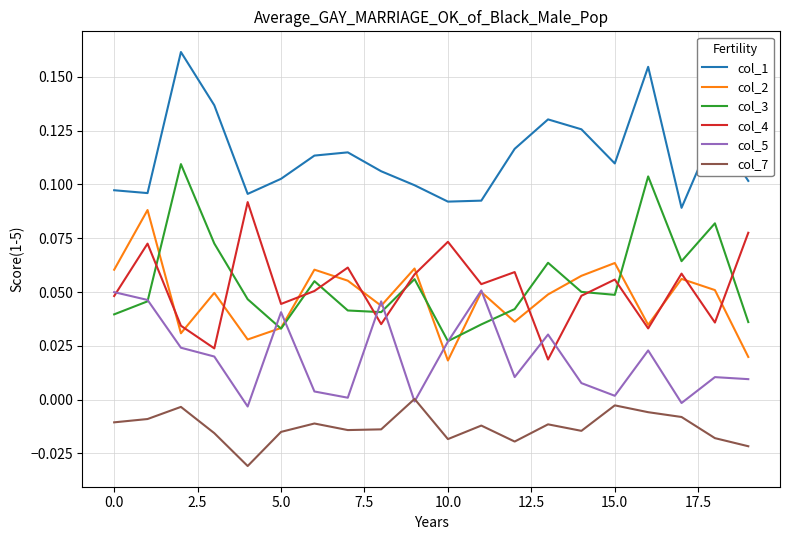

List the series in order of their peak value, highest first.

col_1, col_3, col_4, col_2, col_5, col_7